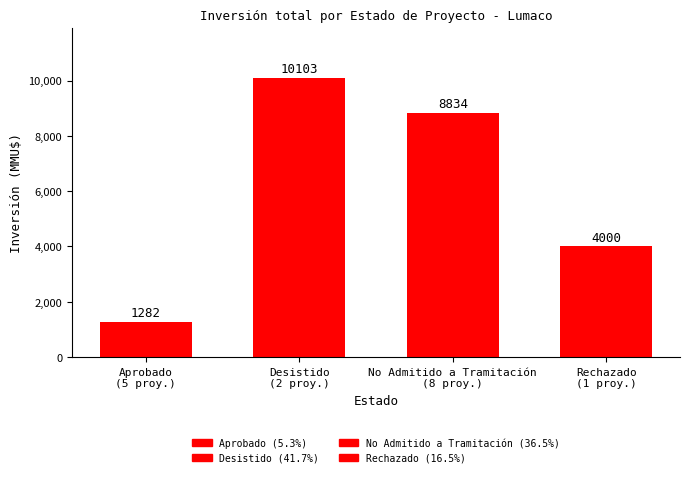

The chart shows a value of 15754 at No Admitido a Tramitación
(8 proy.). True or false?

False